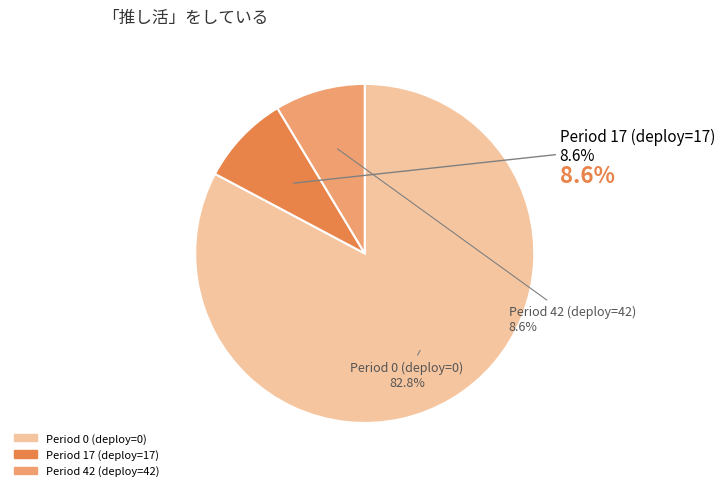

The Period 0 (deploy=0) slice represents 91% of the pie. True or false?

False